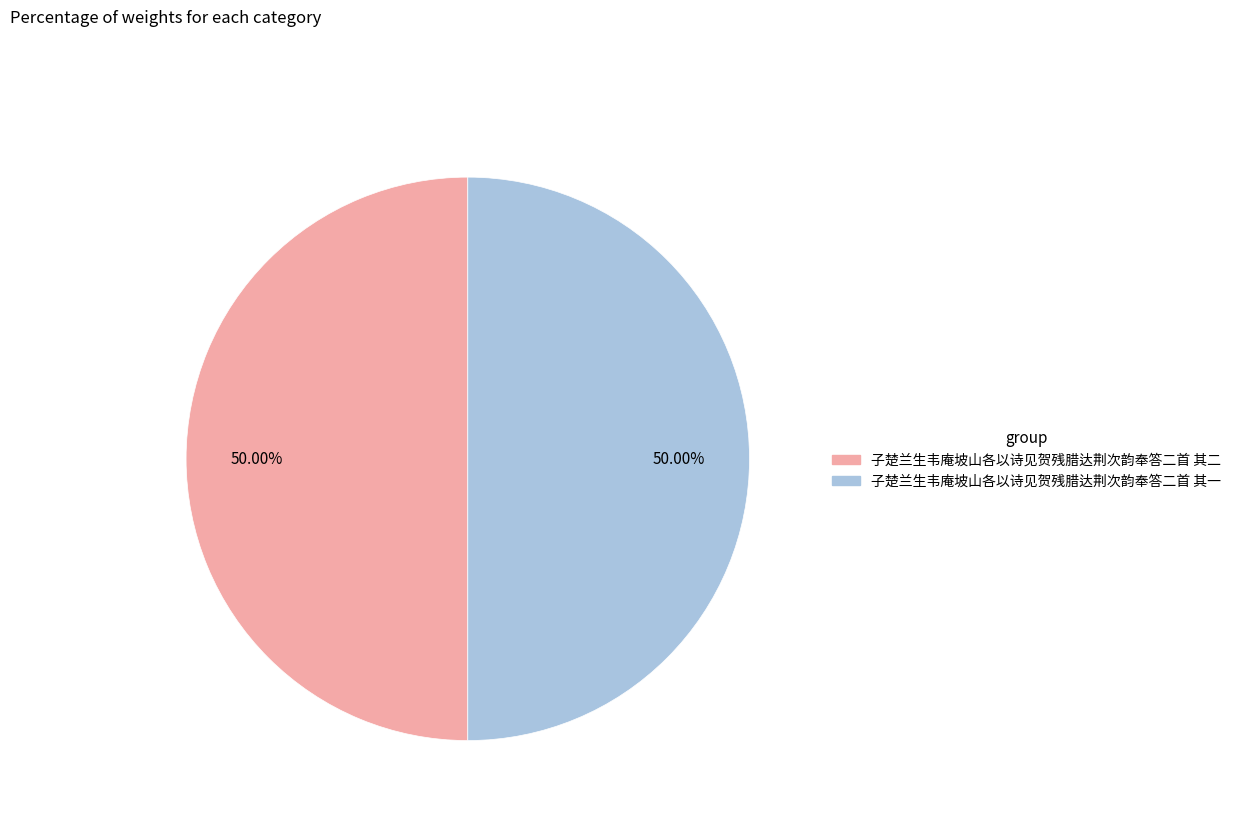

Do 子楚兰生韦庵坡山各以诗见贺残腊达荆次韵奉答二首 其二 and 子楚兰生韦庵坡山各以诗见贺残腊达荆次韵奉答二首 其一 together represent more than half of the pie?

Yes